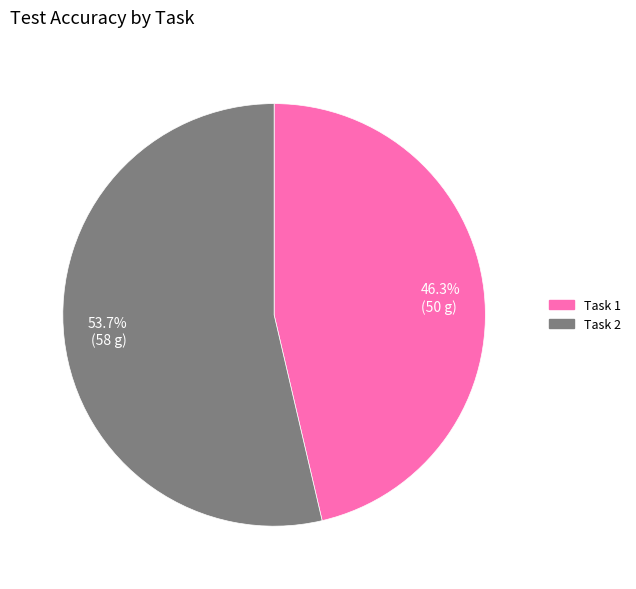

Which category has the biggest portion of the pie?

53.7% (58 g)